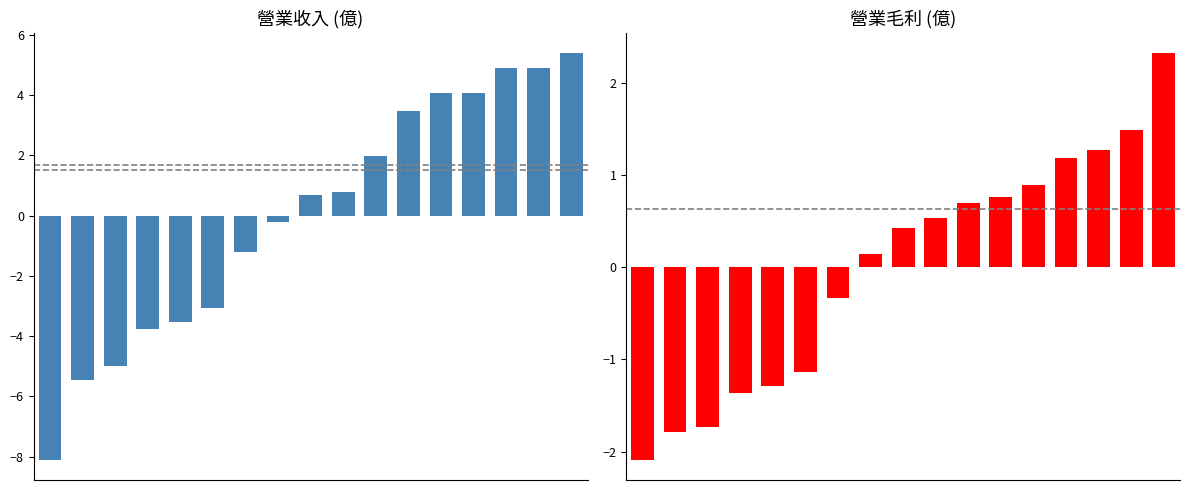

What is the difference between the 營業收入 values at 8 and 4?

4.2